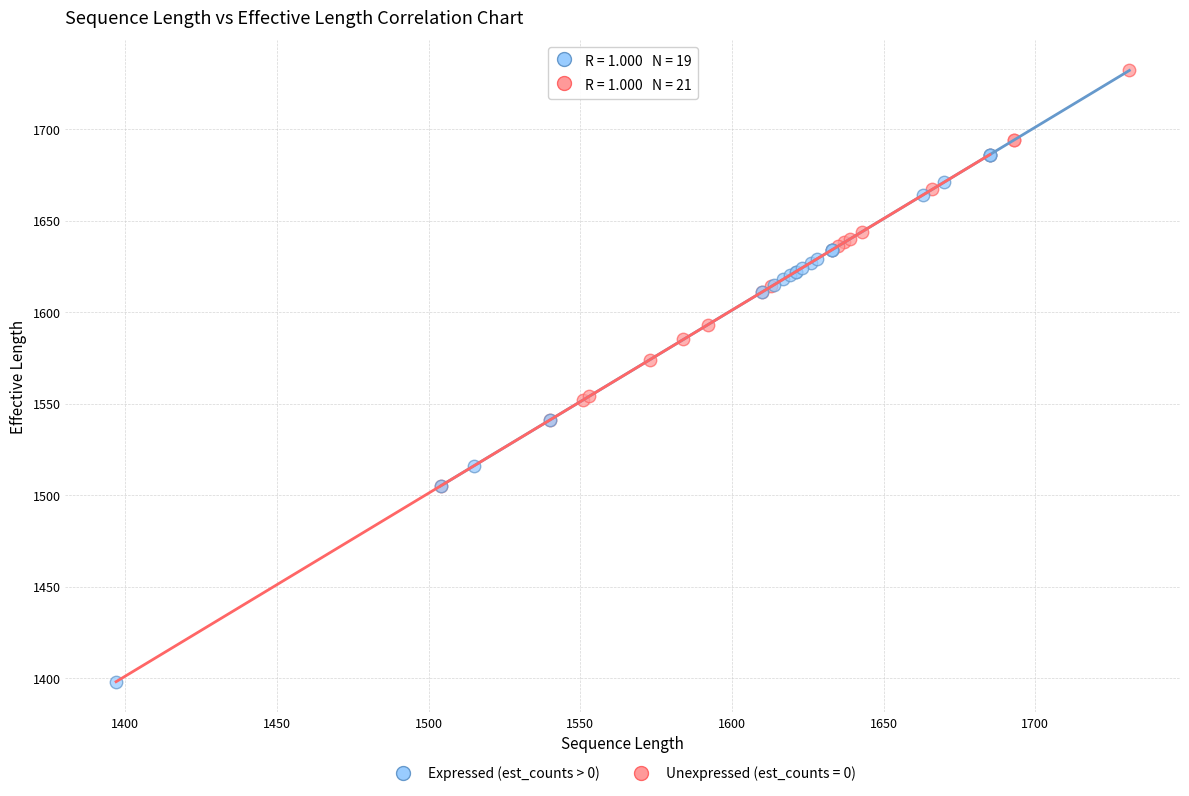

Which series contains the highest Y value?

Expressed (est_counts > 0)